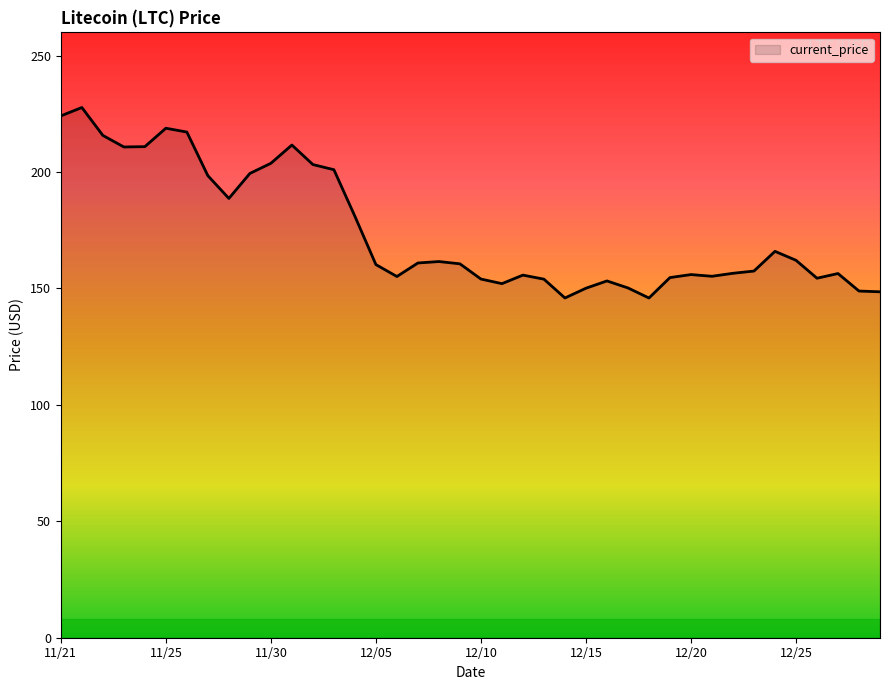

What is the greatest value displayed?

227.7